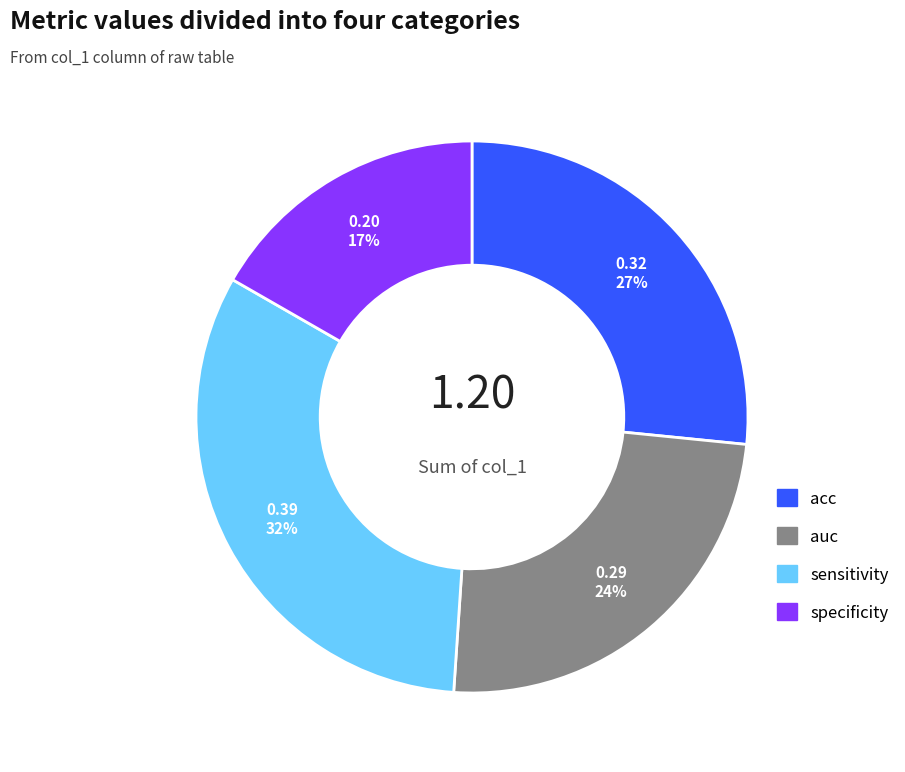

To the nearest percent, what percentage of the pie is sensitivity?

32%